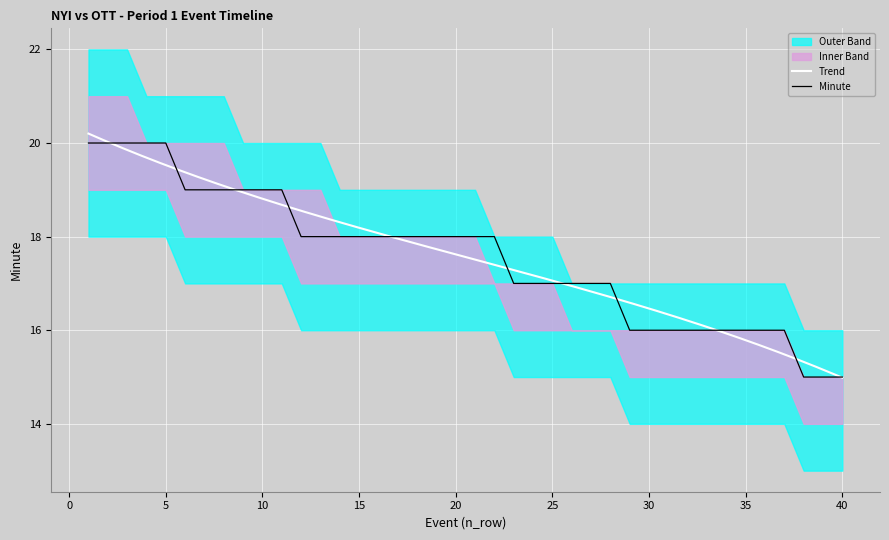

At which label does minute reach its minimum?

38